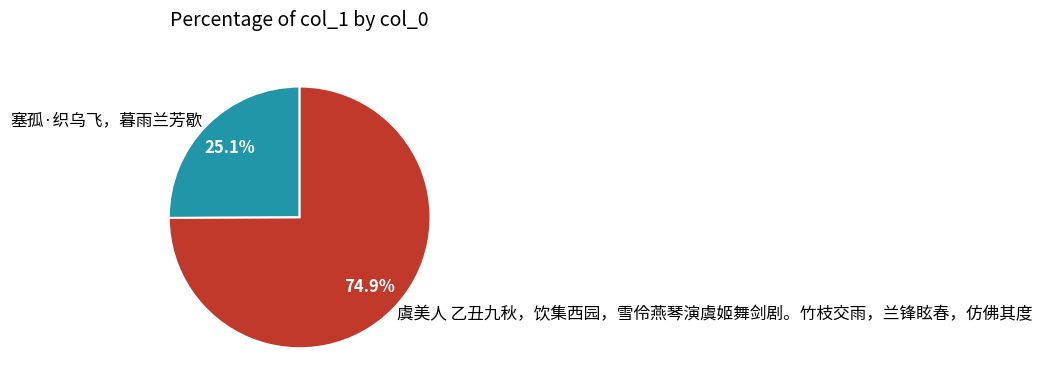

How many slices are in this pie chart?

2